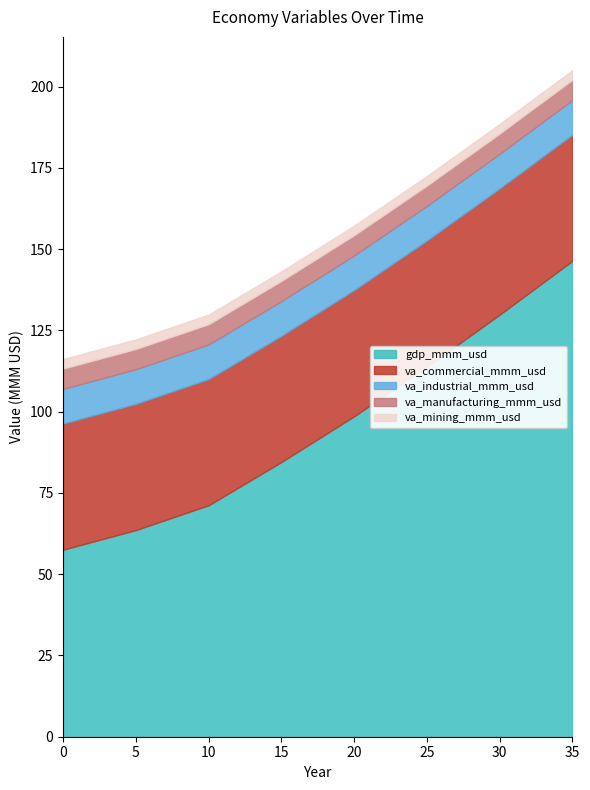

The va_commercial_mmm_usd series shows 38.8 at 1. True or false?

True